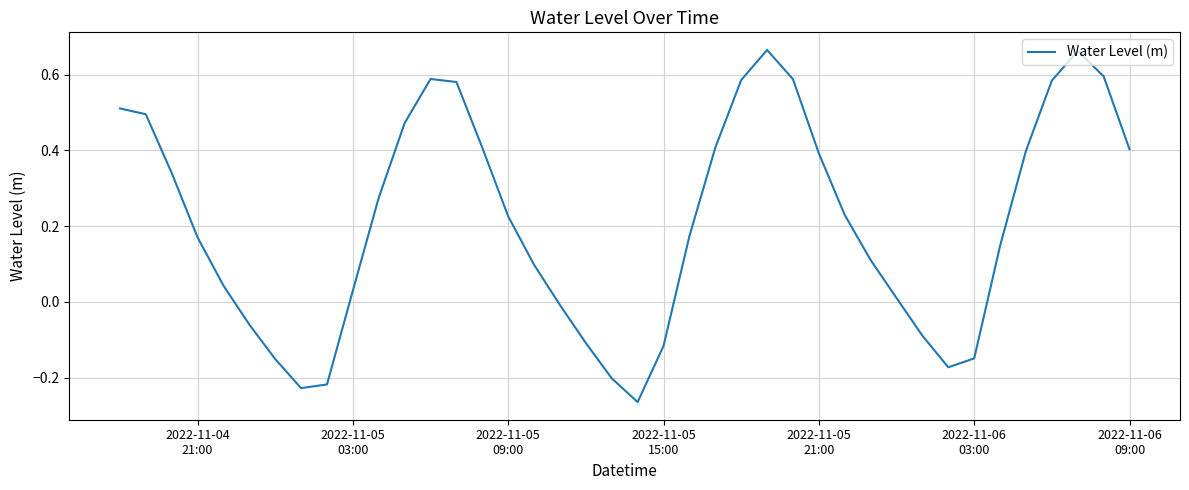

What is the difference between the maximum and minimum values?

0.9